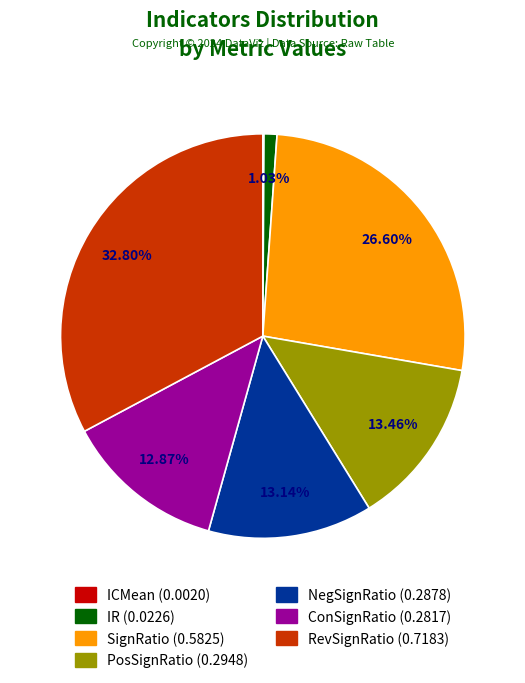

Which slice is the largest?

RevSignRatio